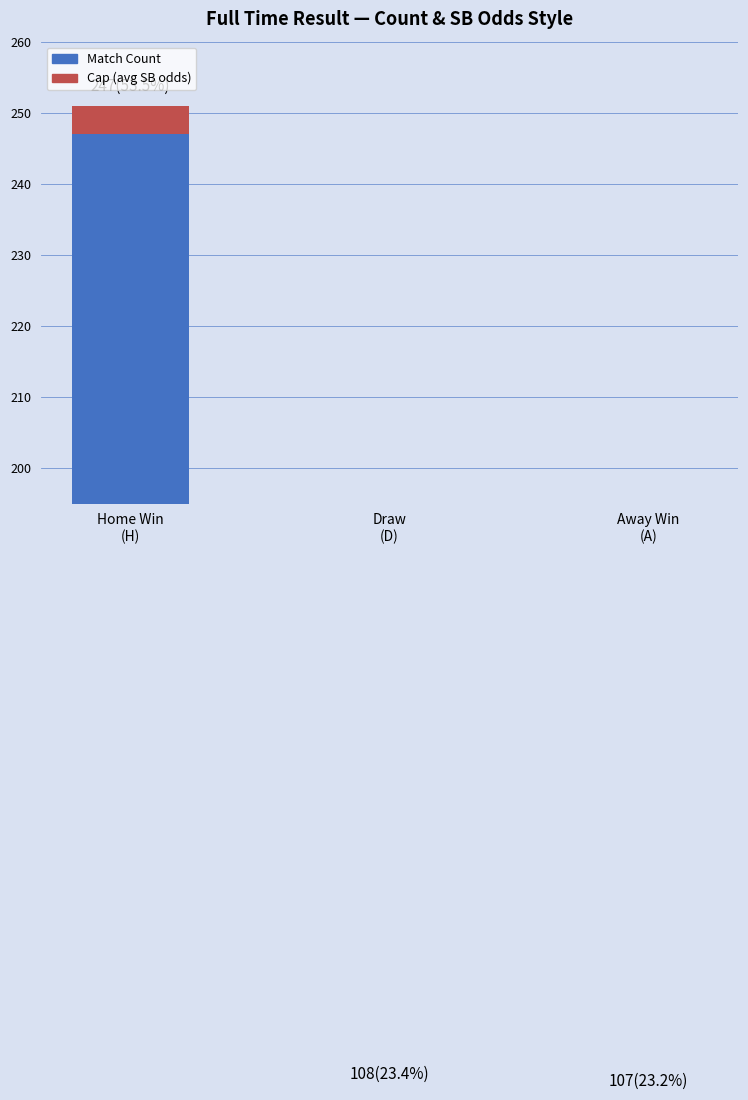

What position from the right is Home Win
(H)?

3